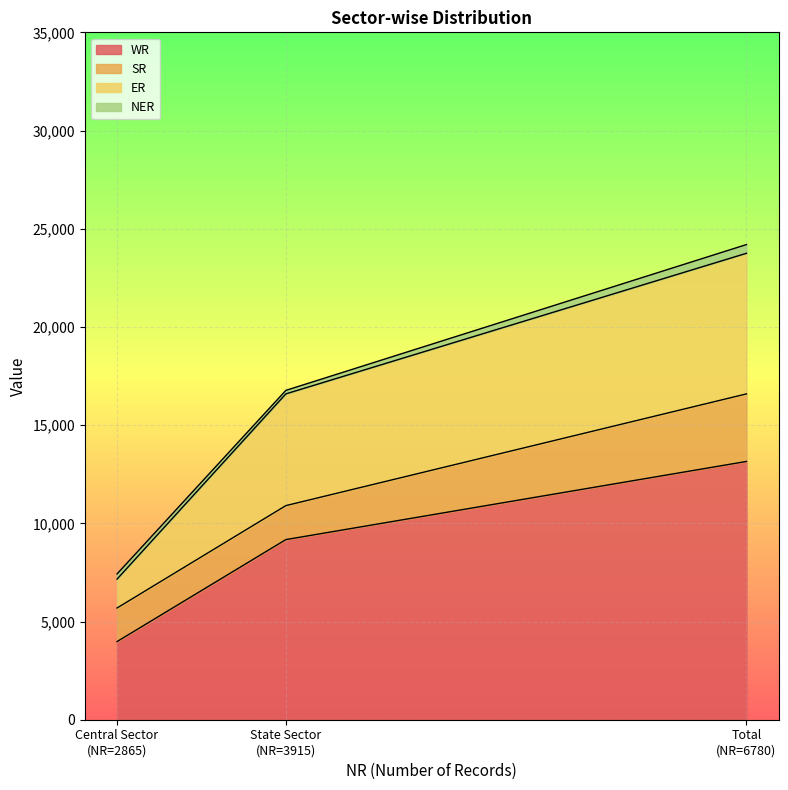

What is the highest value of the WR series?

13151